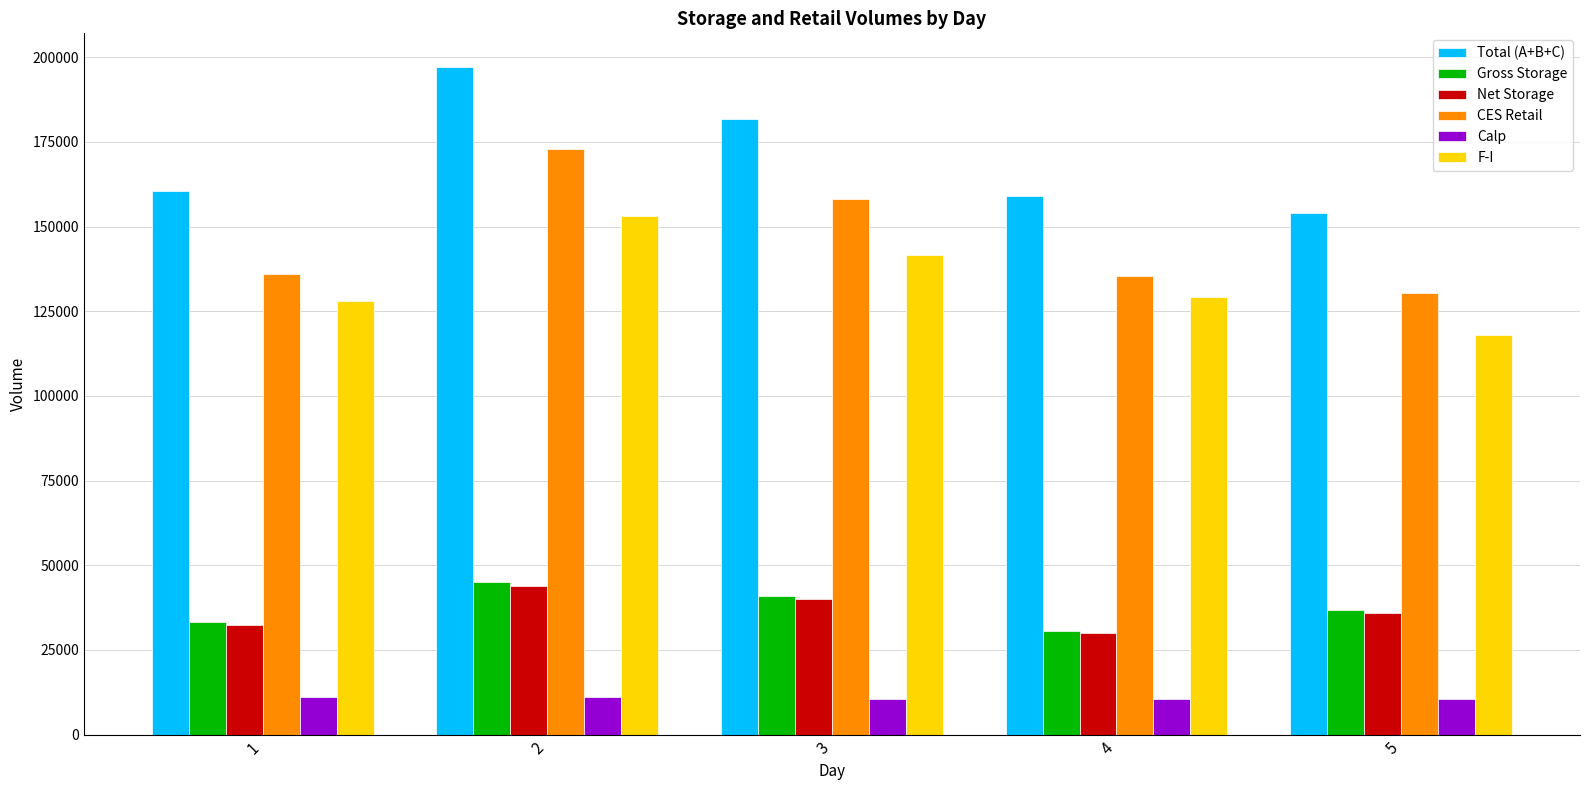

The Gross Storage series shows 11557 at 1. True or false?

False